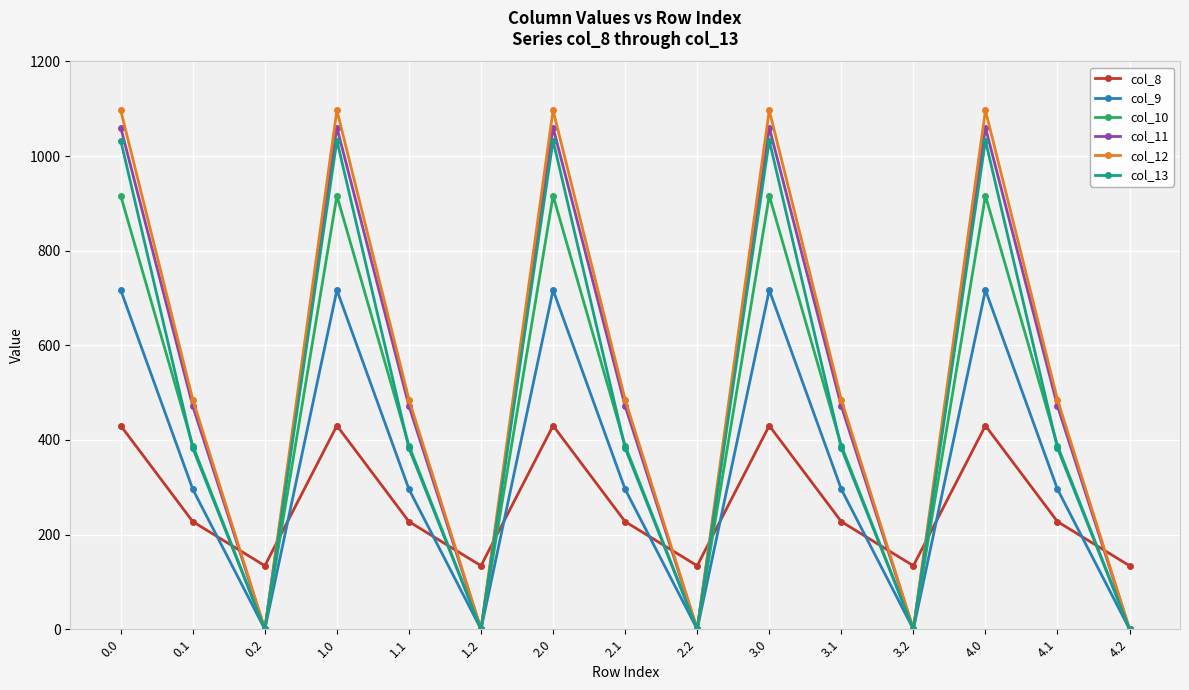

The value of col_11 at 2.1 is 238.3. True or false?

False